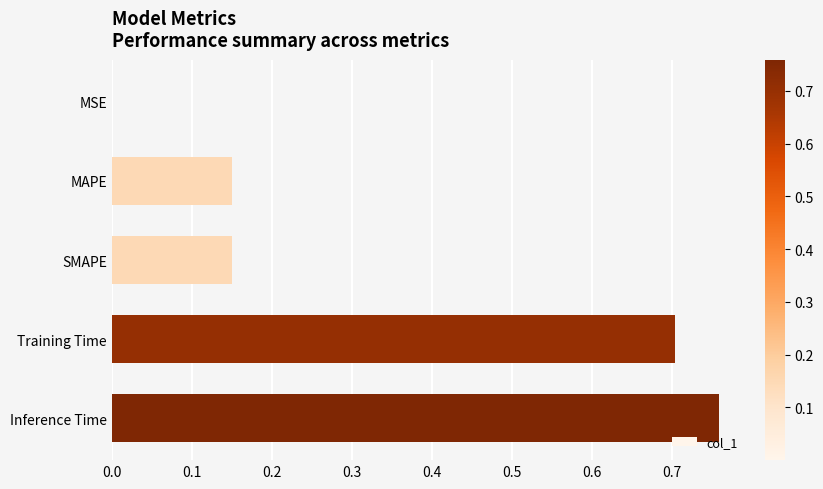

What is the change in value from MAPE to Training Time?

+0.6